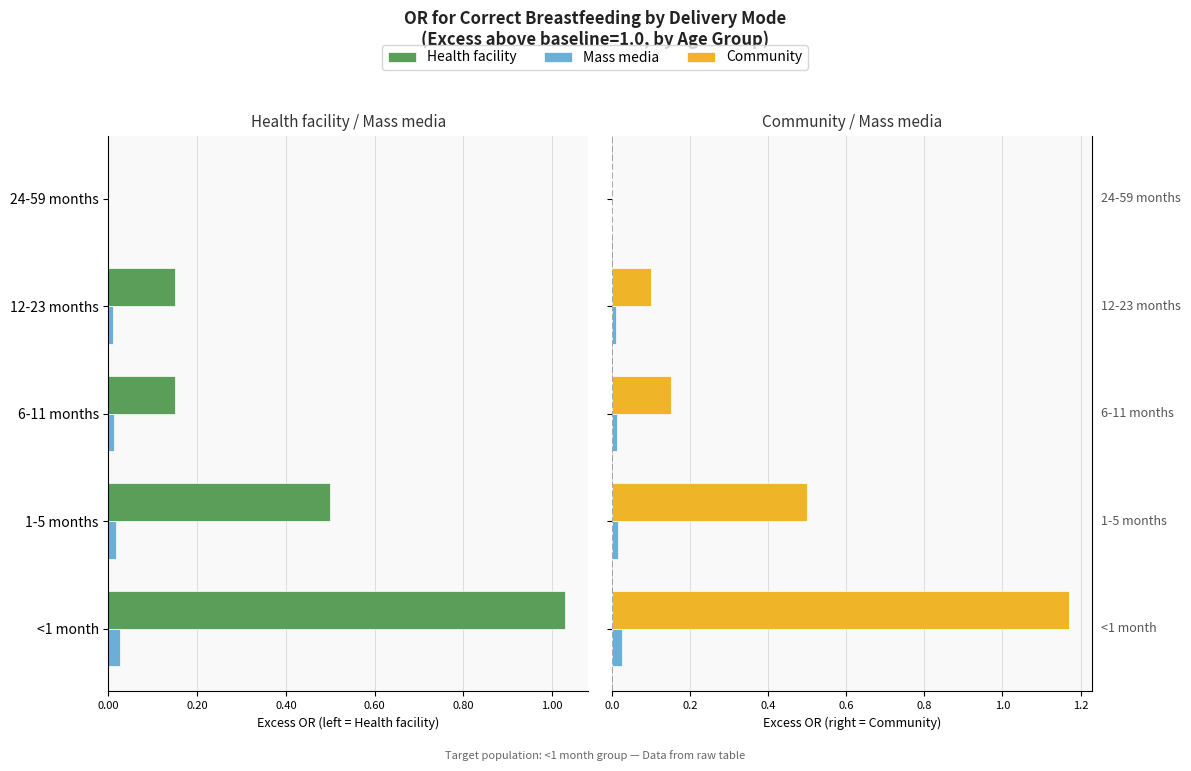

Is the value of Mass media at 6-11 months greater than the value of Community at 12-23 months?

No